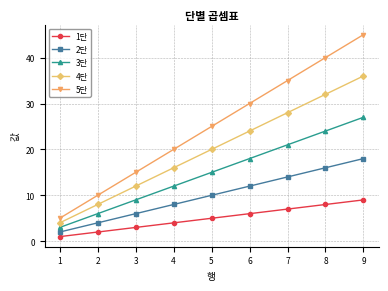

Is it true that 3단 equals 6 at 3?

False